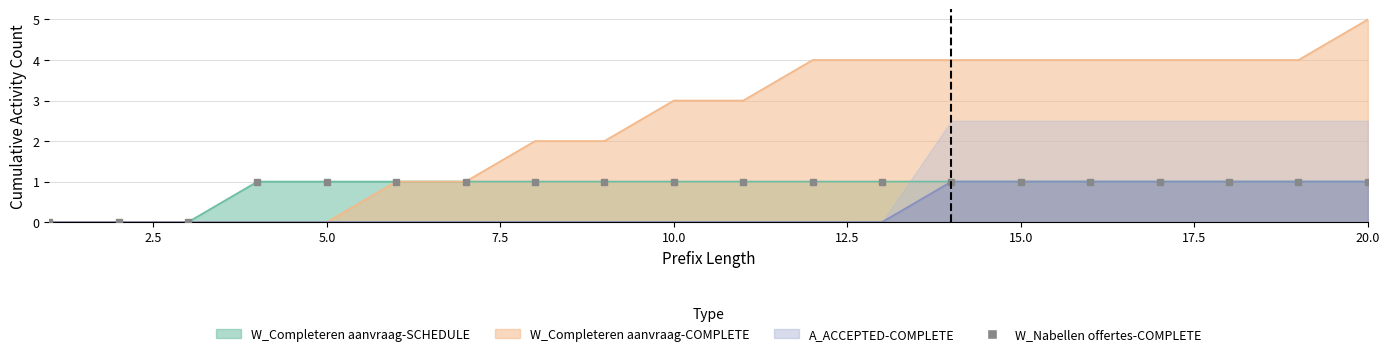

What is the difference between the maximum and minimum values?

1